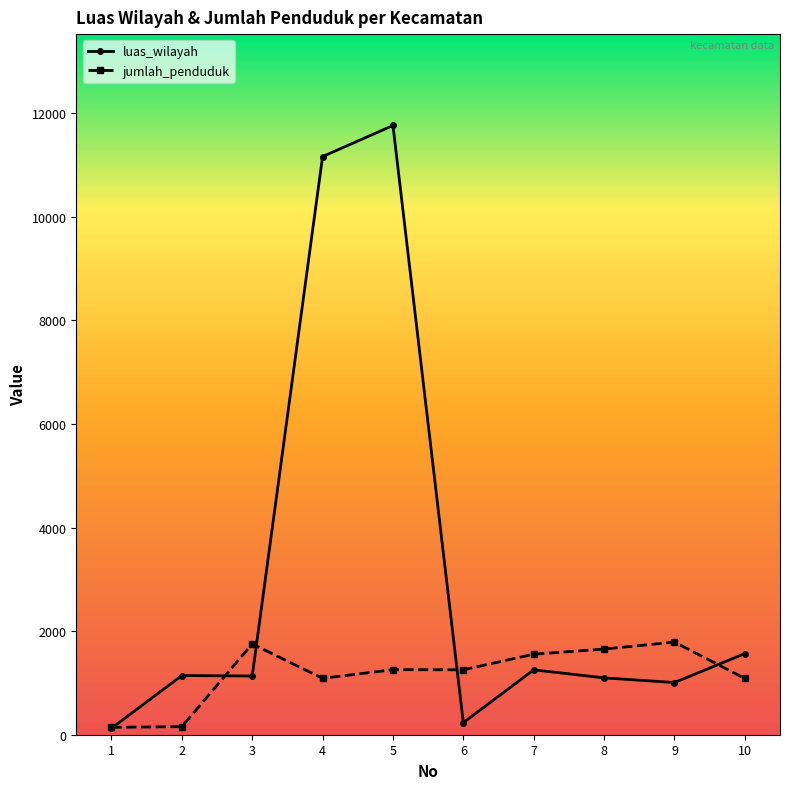

Rank the series at 4 from lowest to highest value.

jumlah_penduduk, luas_wilayah